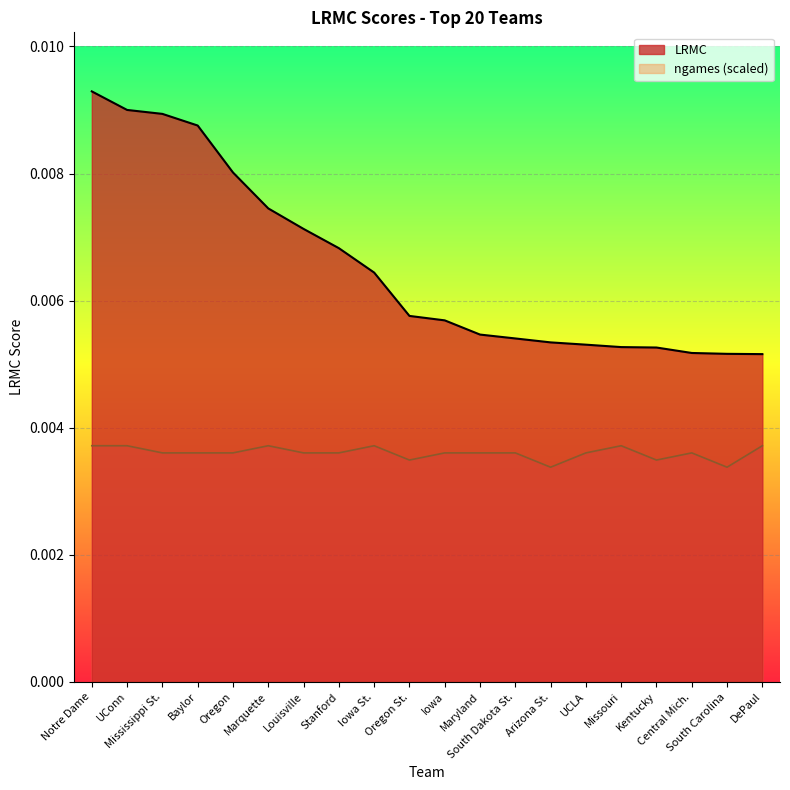

True or false: ngames and LRMC intersect in this chart.

False